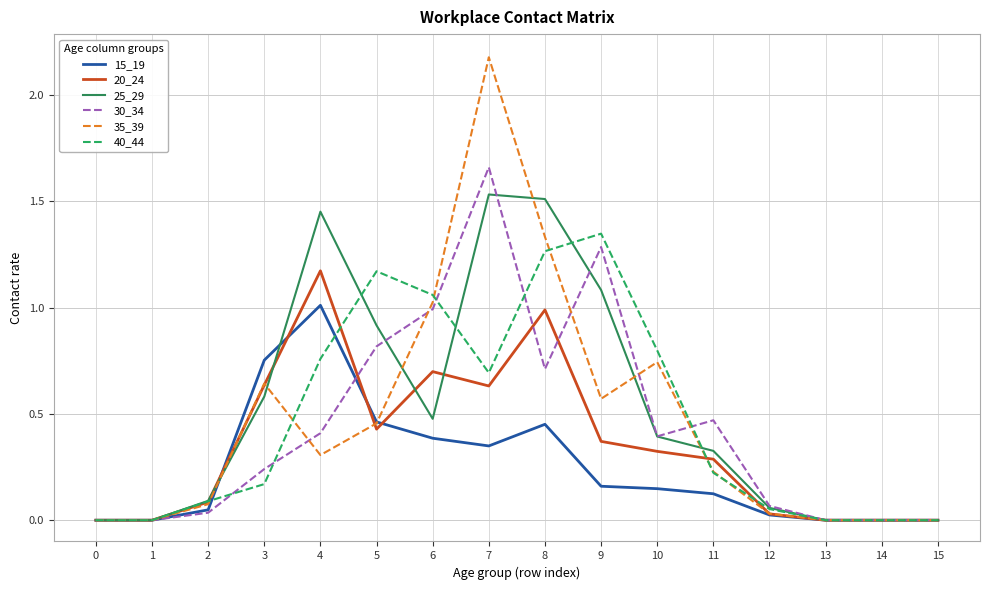

Rank the series by their maximum value, from highest to lowest.

35_39, 30_34, 25_29, 40_44, 20_24, 15_19